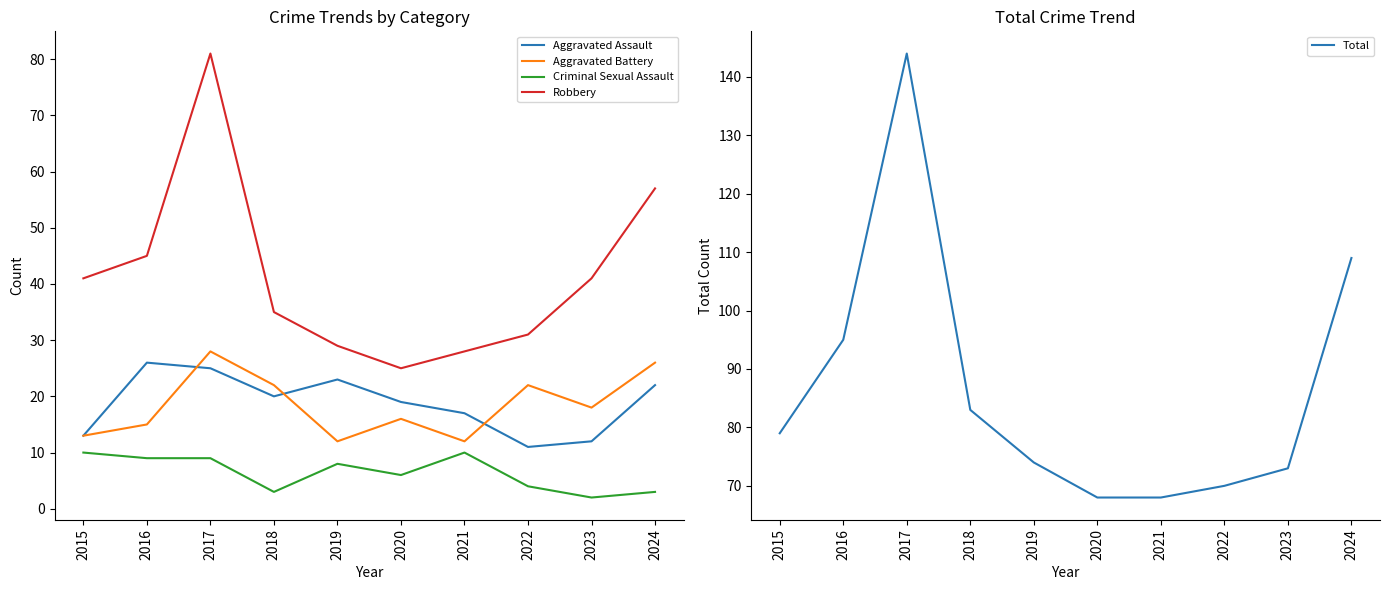

Count the number of data series in this chart.

5